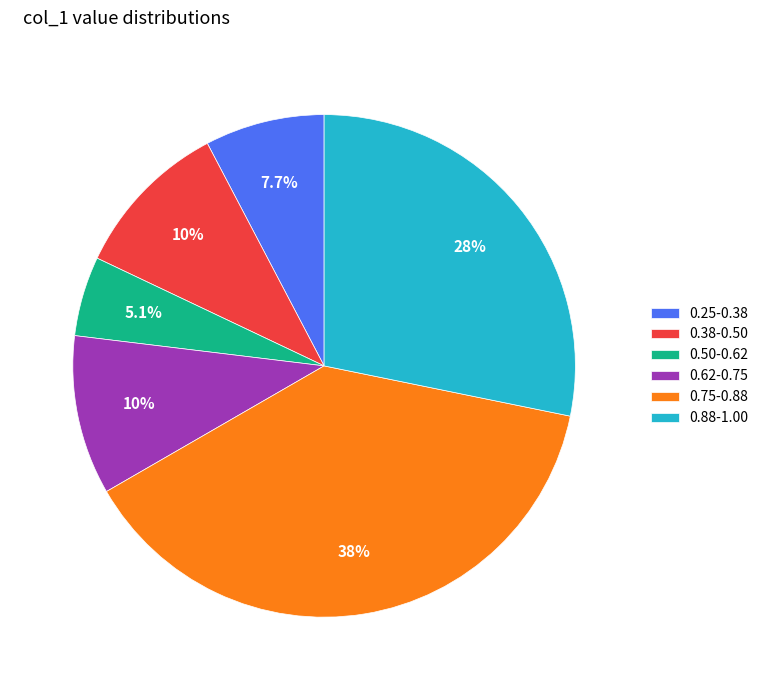

How many segments does this pie chart have?

6